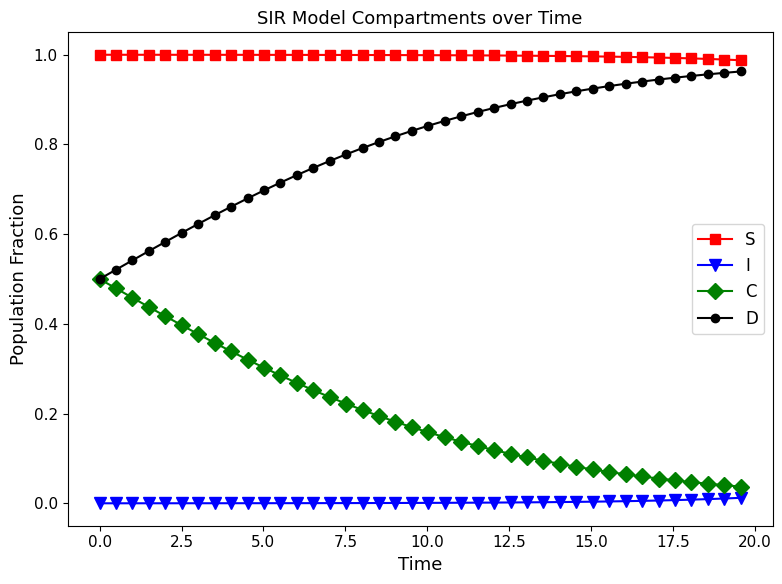

How many series are shown in this chart?

4